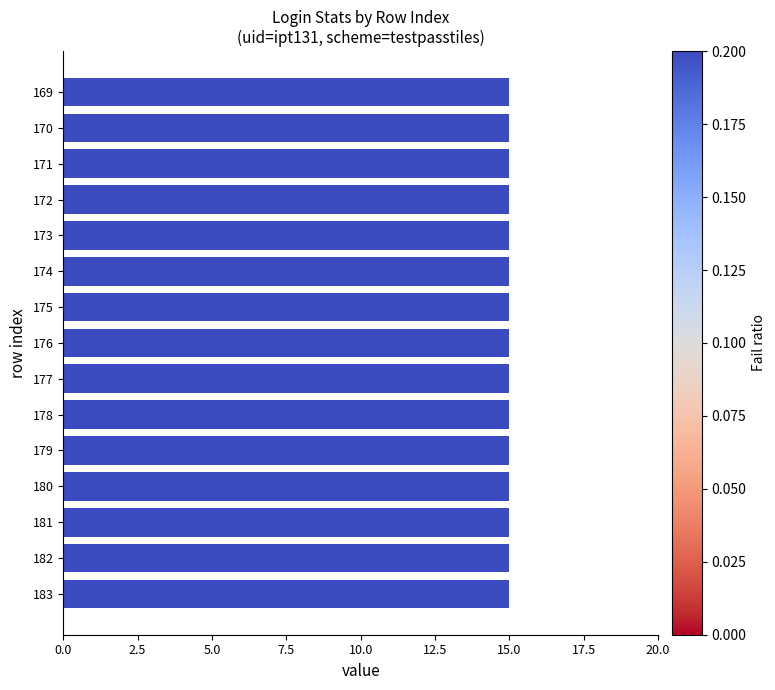

Count the number of categories in the chart.

15